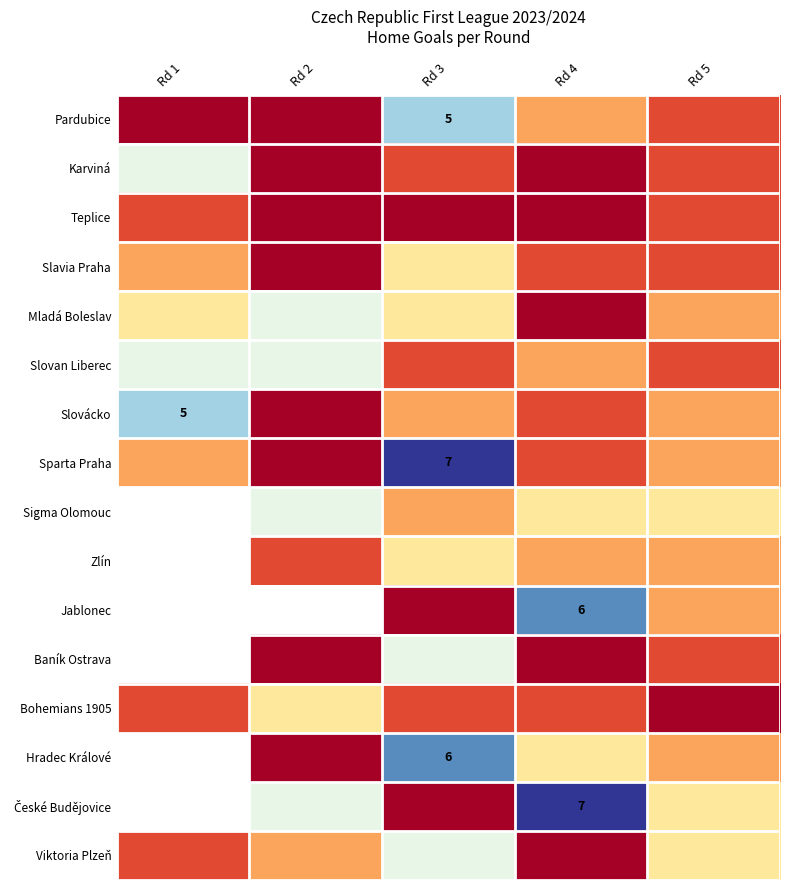

Which label corresponds to the smallest value in the chart?

Rd 1